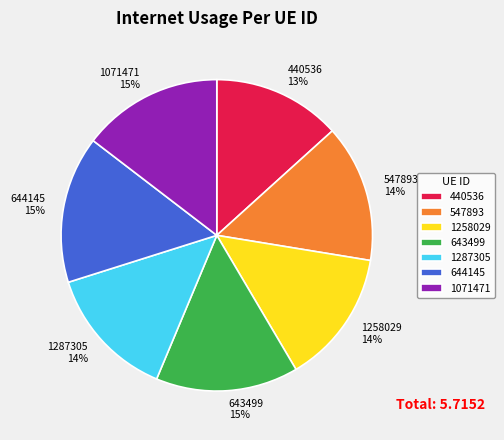

True or false: 1287305 accounts for 21% of the total.

False